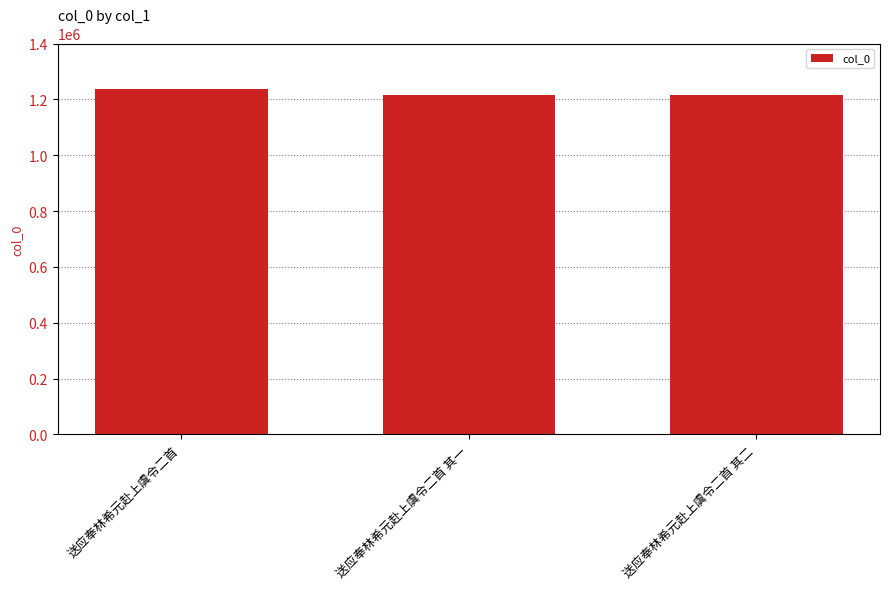

What is the average value?

1222910